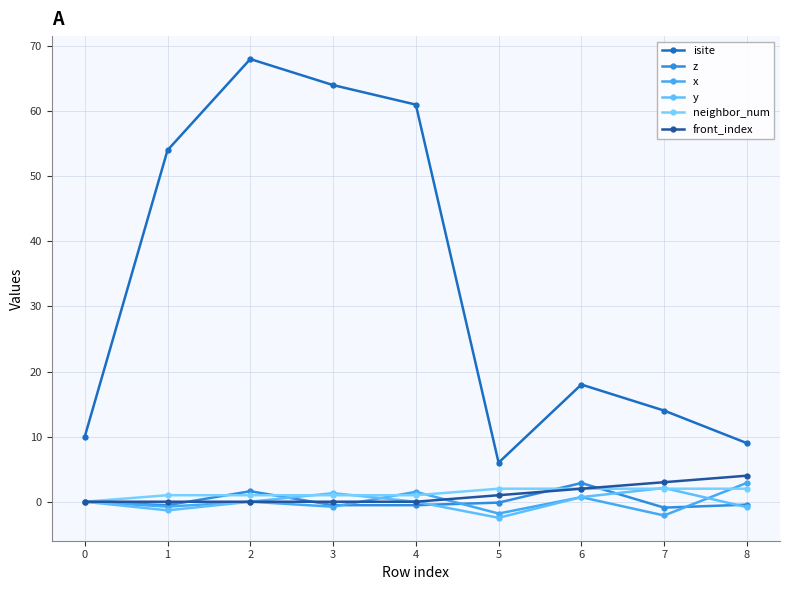

Between 5 and 7, which series saw the biggest shift?

isite